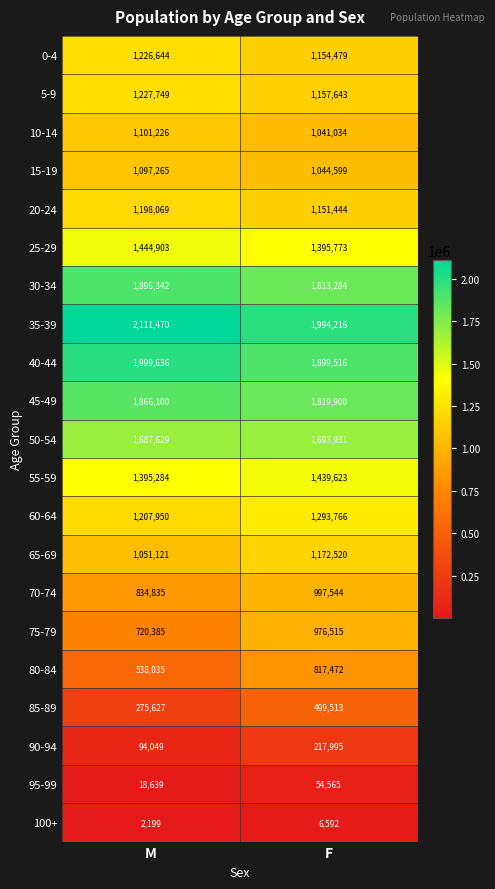

What is the sum of all 75-79 values?

1696900